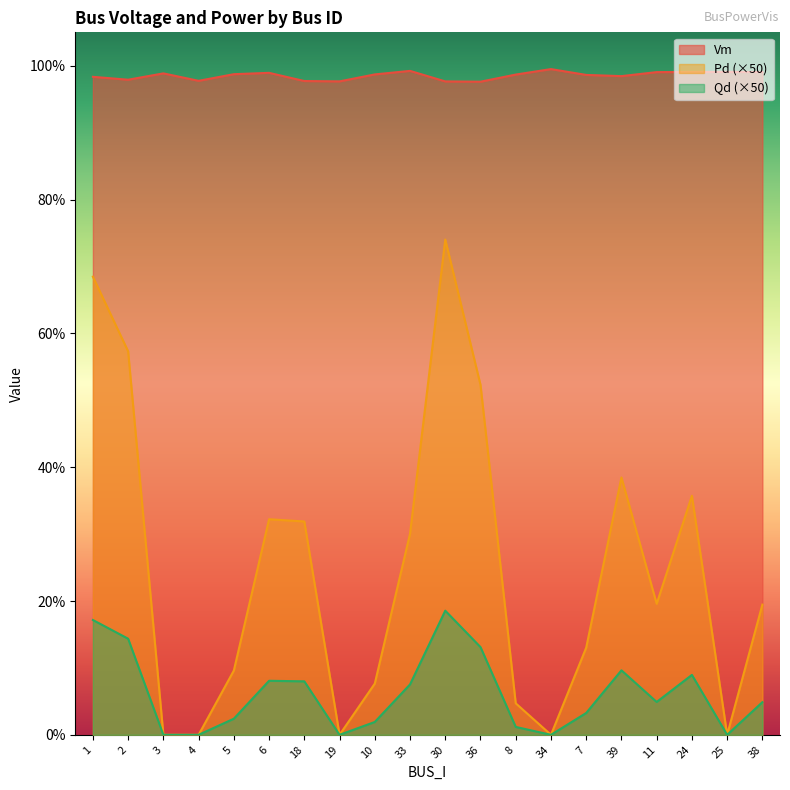

Where is Vm nearest to the value 0?

36